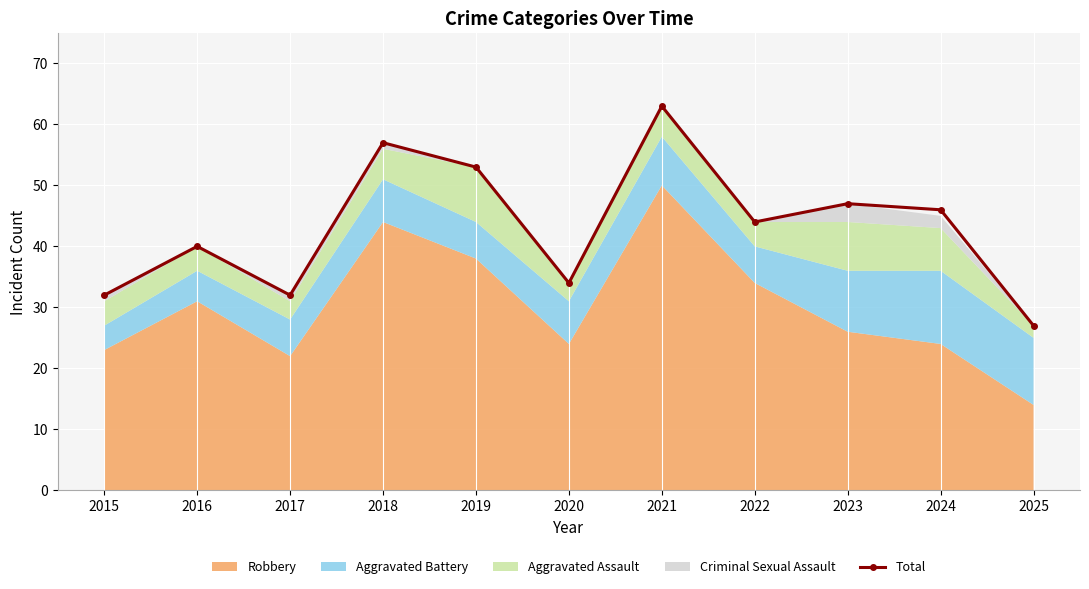

Reading right to left, transcribe all the data shown in this chart.

27	46	47	44	63	34	53	57	32	40	32